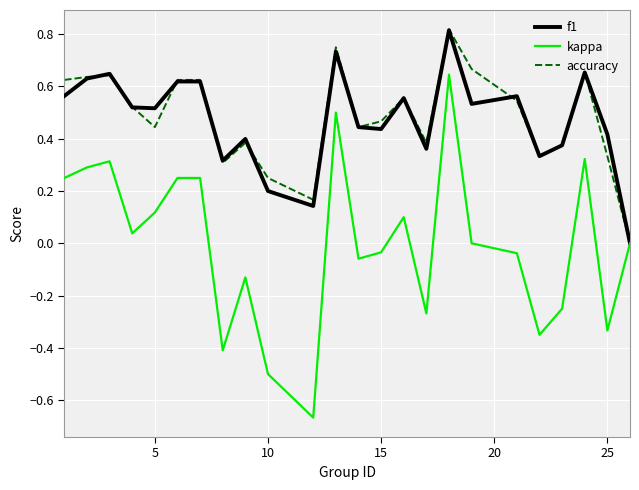

Which series has the largest range (max minus min)?

kappa